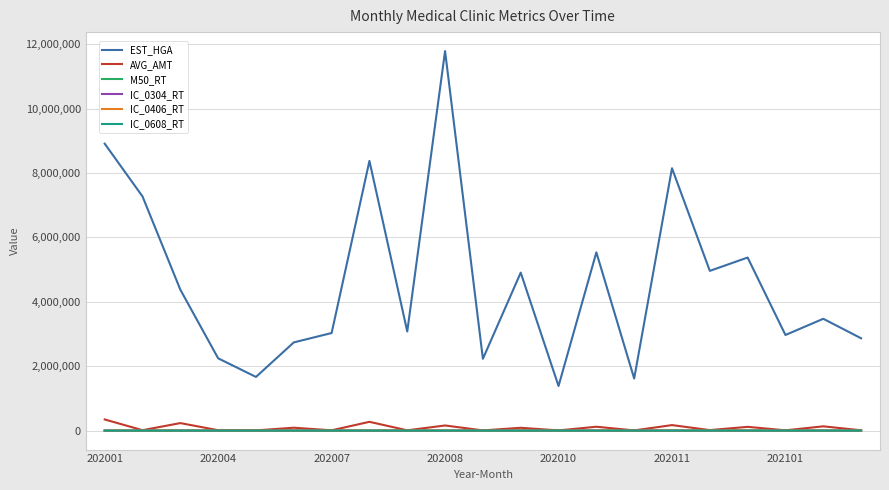

True or false: AVG_AMT and EST_HGA intersect in this chart.

False